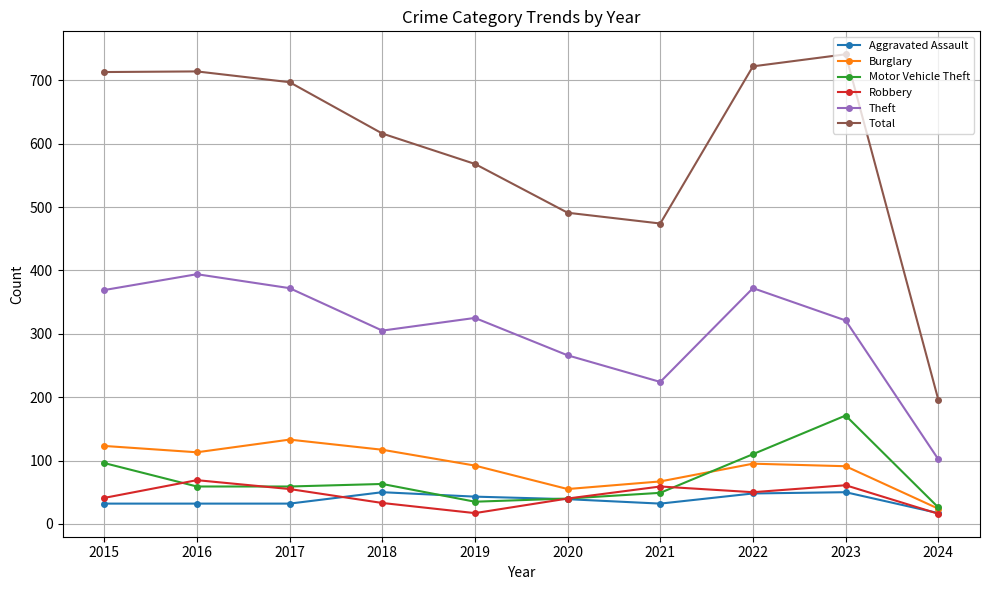

Which series has the widest spread of values?

Total